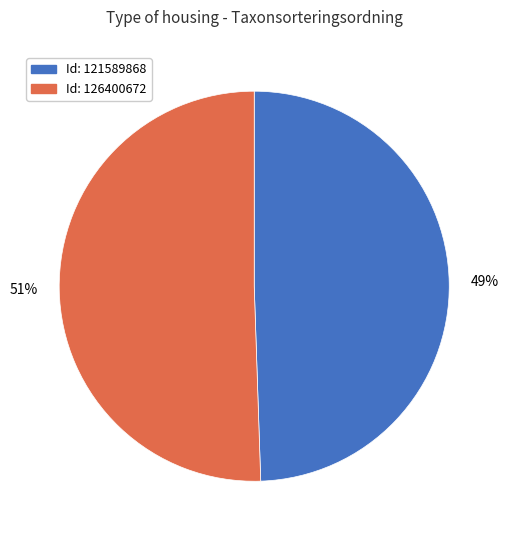

To the nearest percent, what is the average slice percentage?

50%